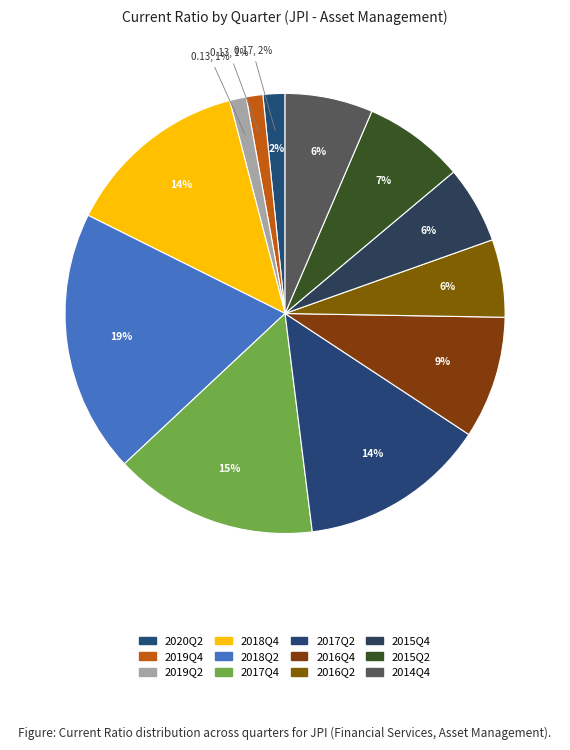

To the nearest percent, what portion does 2017Q4 represent?

15%